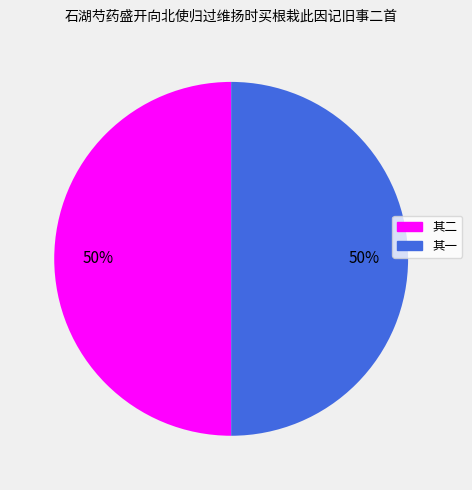

How many segments does this pie chart have?

2